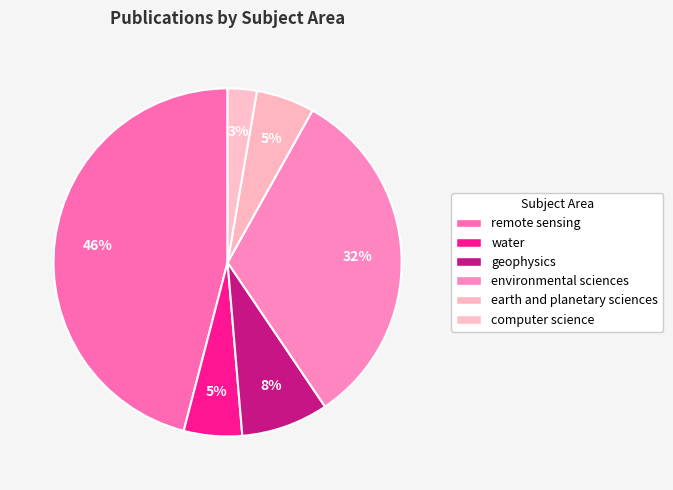

How many segments does this pie chart have?

6